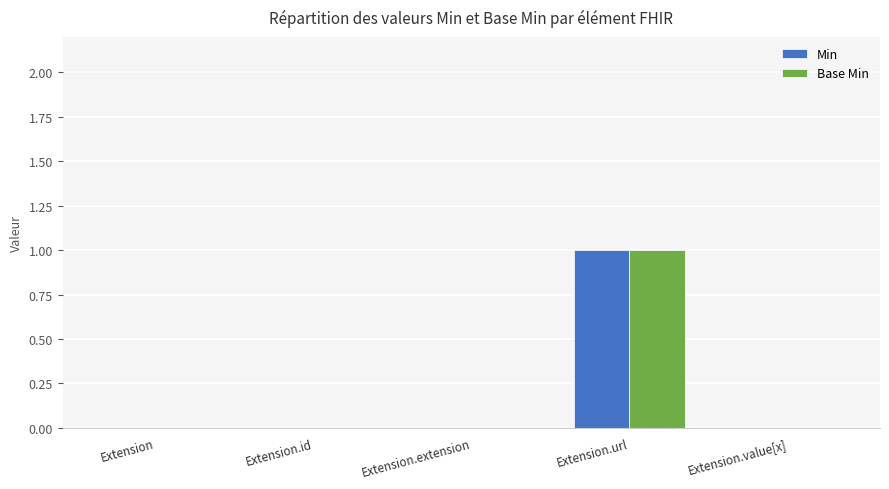

Does the chart contain stacked bars?

No